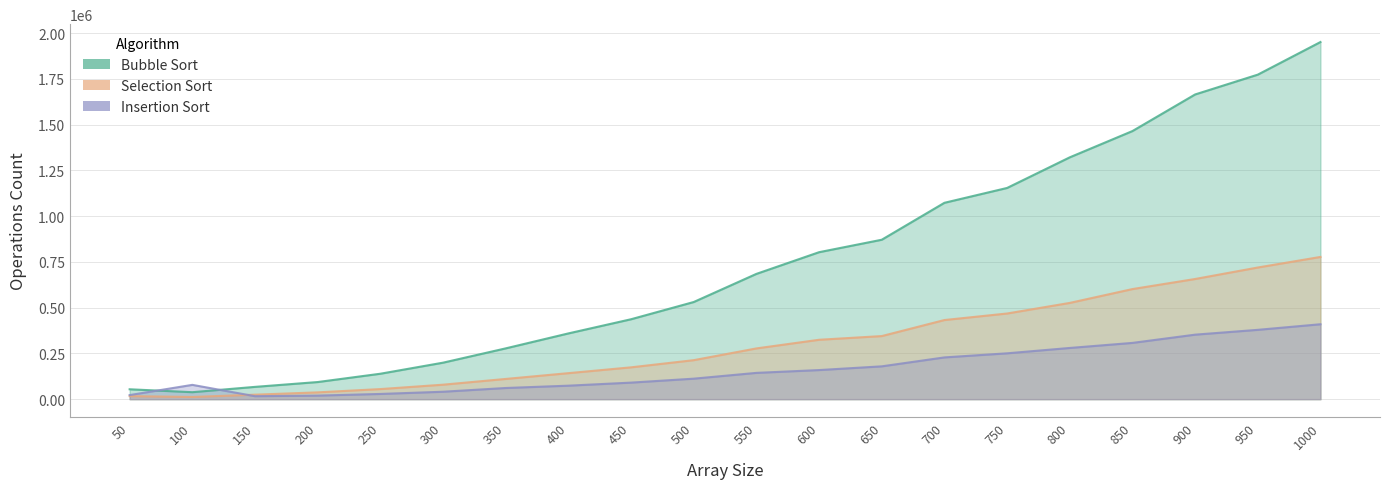

Is the value of Selection Sort at 450 greater than the value of Bubble Sort at 350?

No